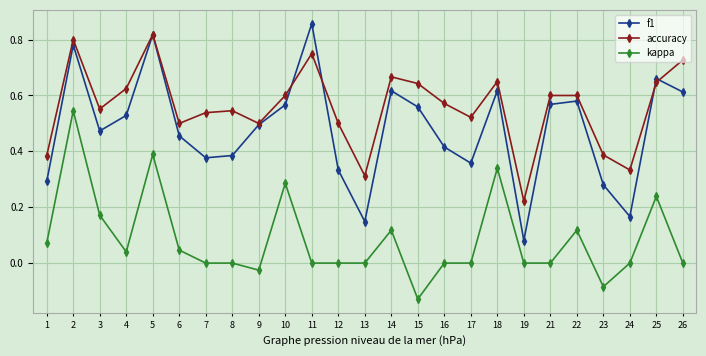

True or false: f1 and kappa cross at least once.

False